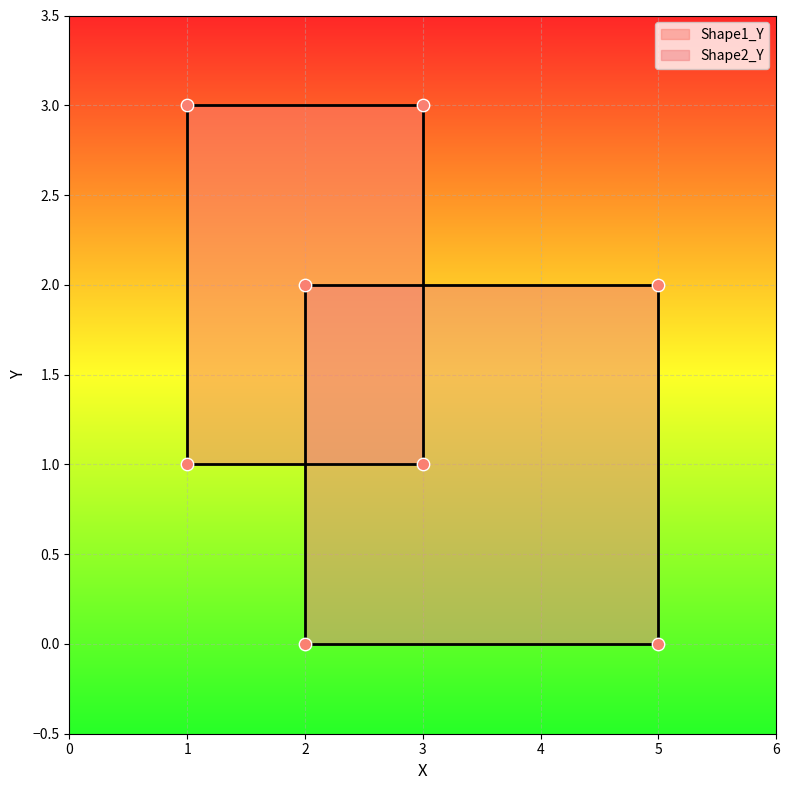

What is the total value across all series at 0?

1